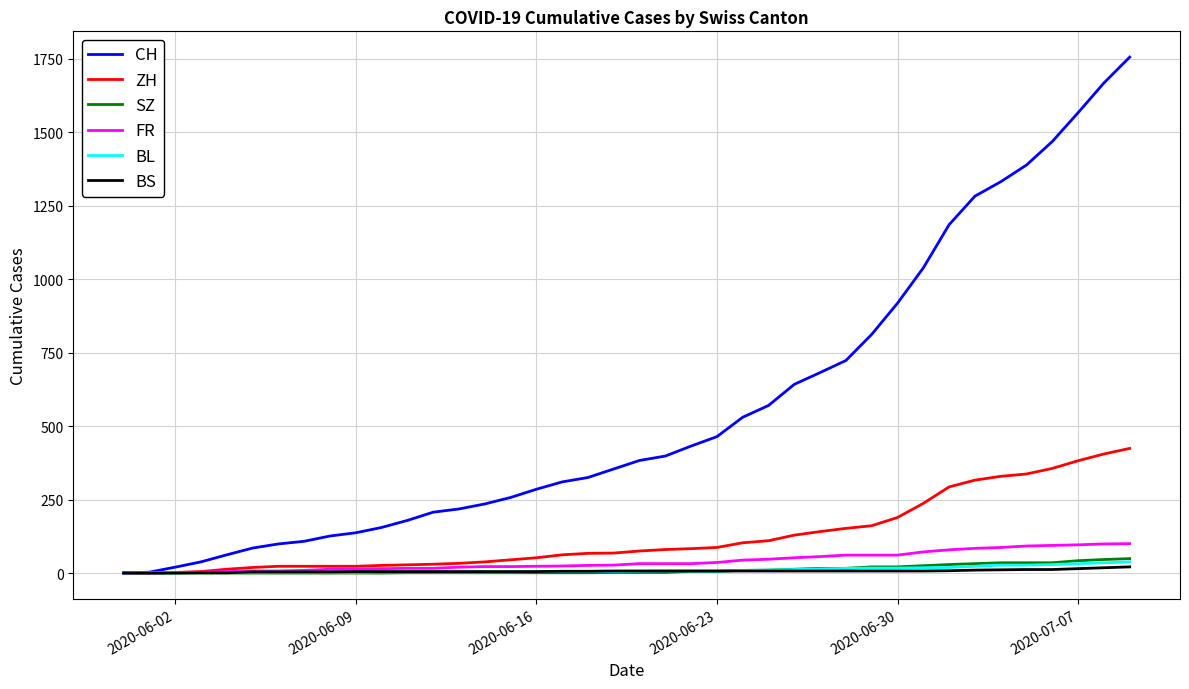

What is the difference between the maximum and minimum values in the SZ series?

49